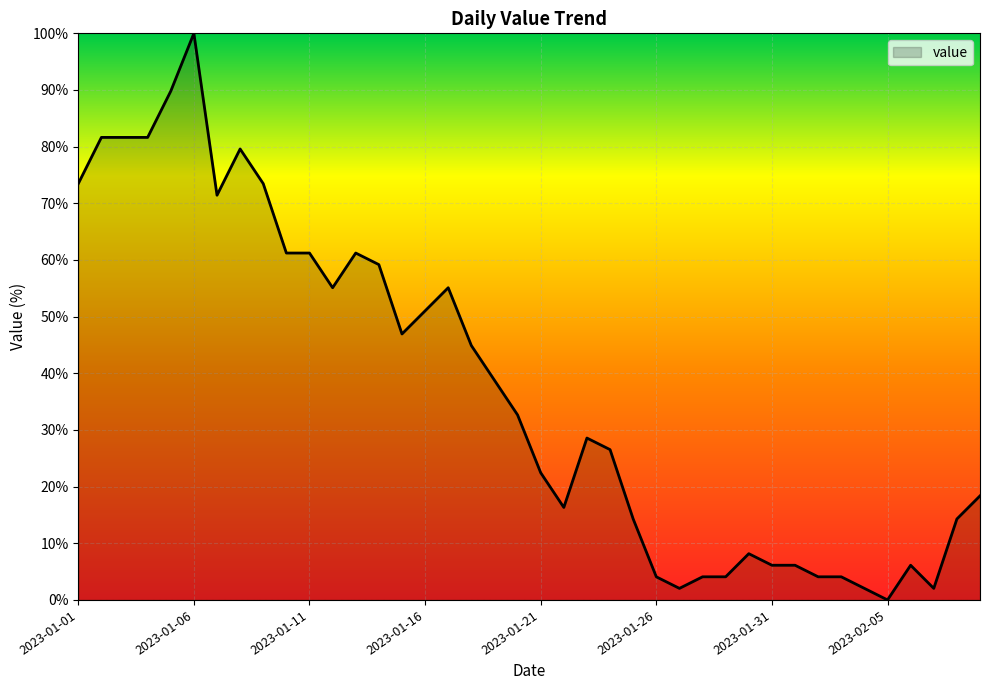

What is the difference between the maximum and minimum values?

100.0